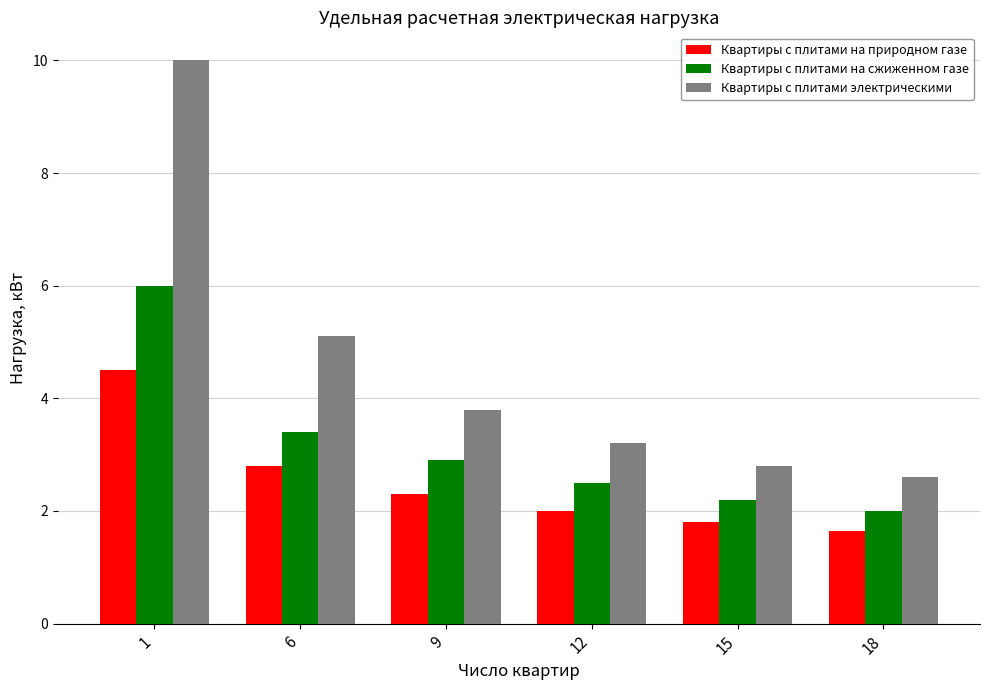

True or false: Квартиры с плитами электрическими has a value of 1.3 at 12.

False